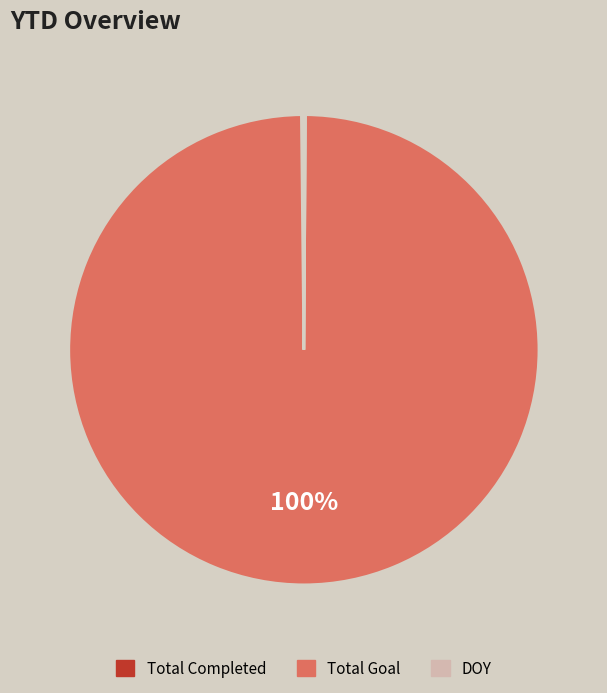

What percentage is the Total Goal slice, to the nearest percent?

100%